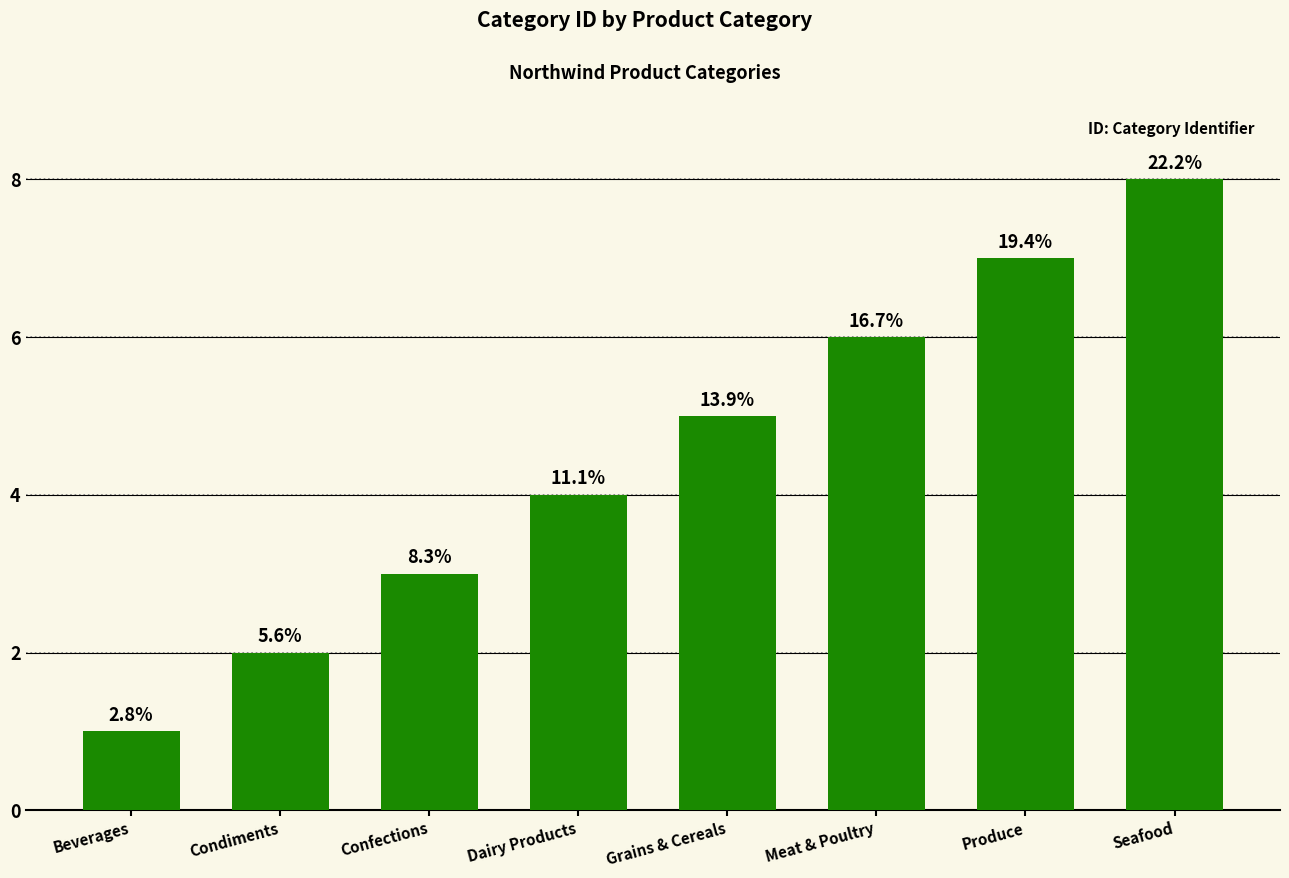

What position from the left is Grains & Cereals?

5